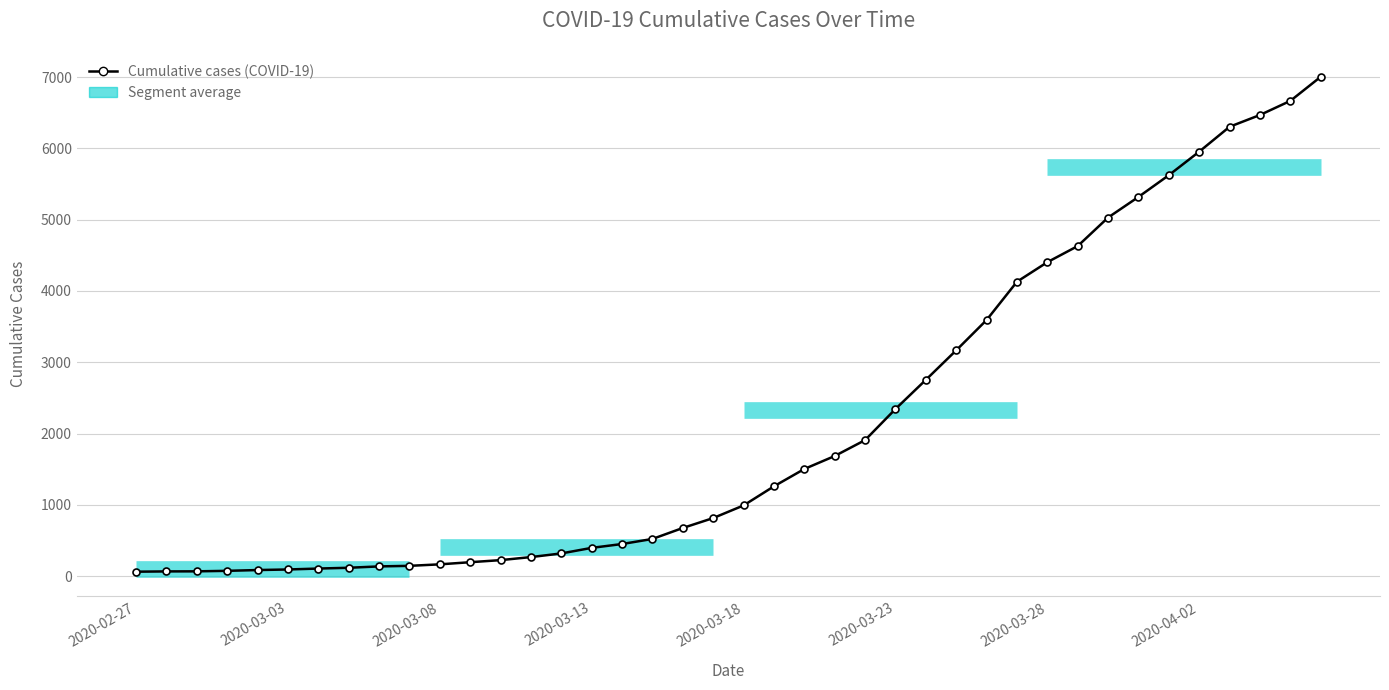

Between 23 and 26, which is larger?

26